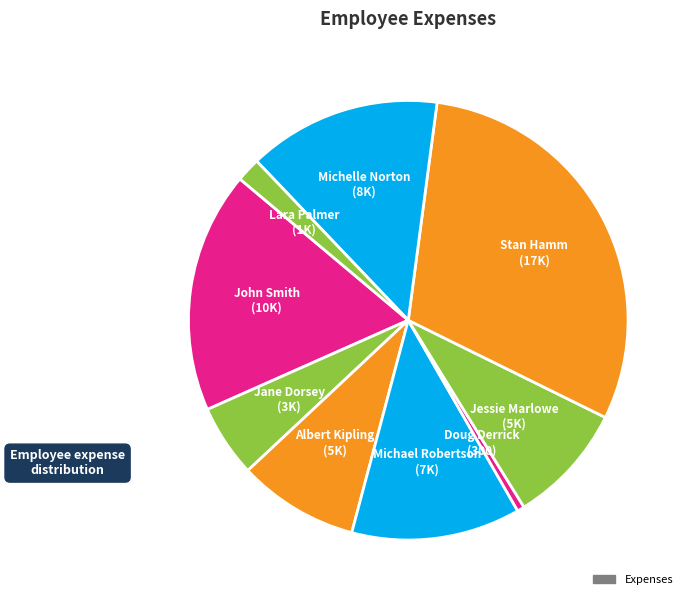

Do Michael Robertson and Doug Derrick together represent more than half of the pie?

No